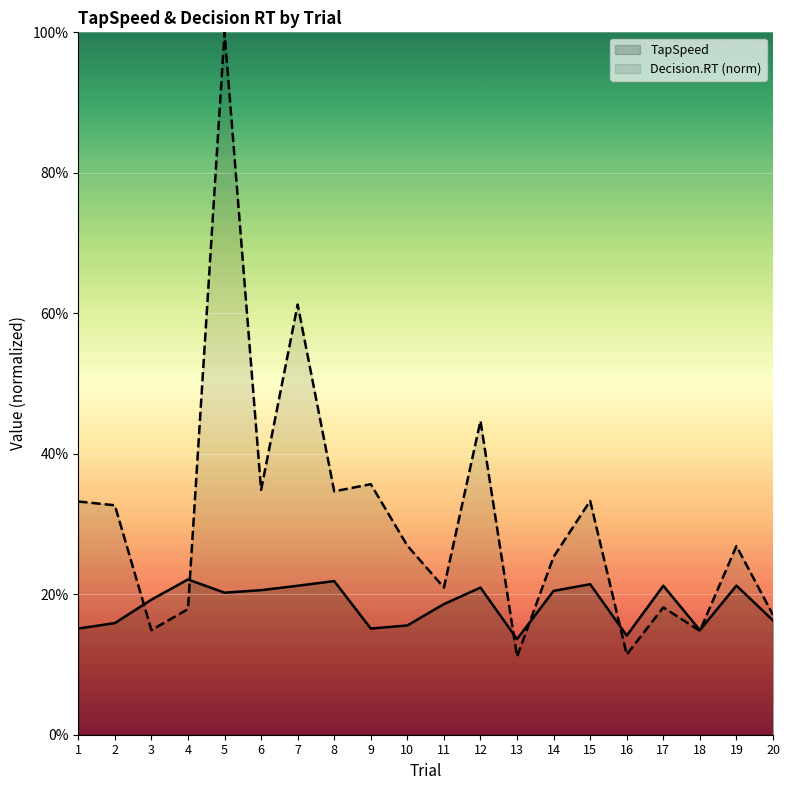

What is the approximate value of TapSpeed at 17?

0.2